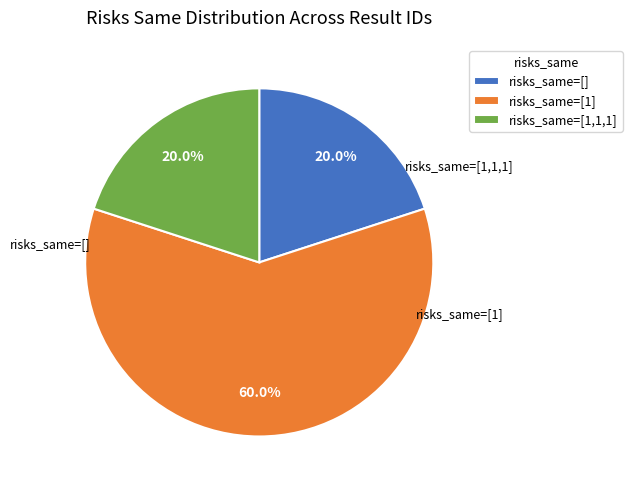

How much of the chart is everything except risks_same=[]?

80.0%